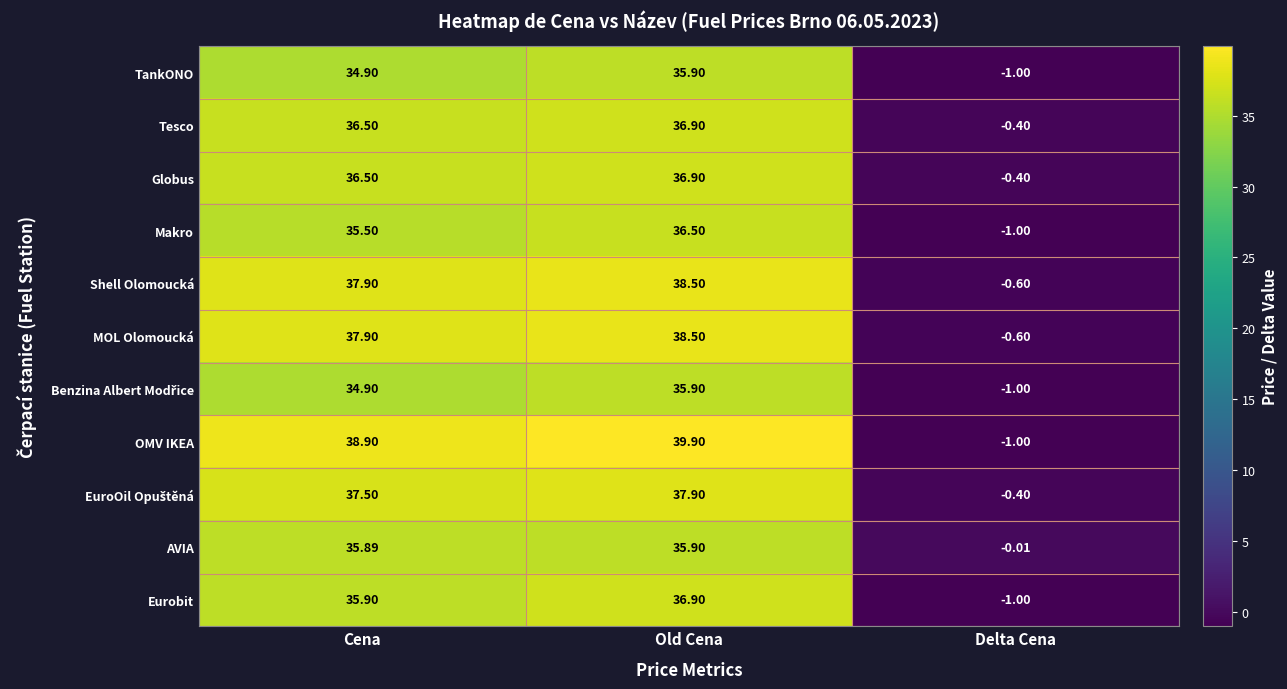

Which series has the largest range (max minus min)?

OMV IKEA